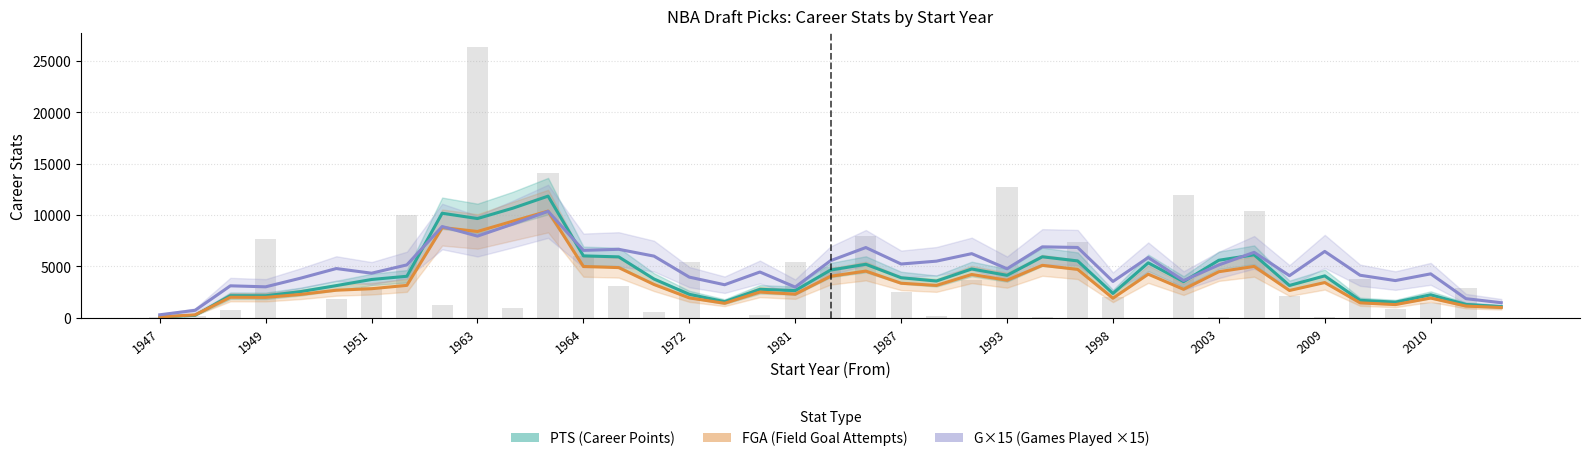

Between 2009 and 38, which series saw the biggest shift?

PTS (Career Points)